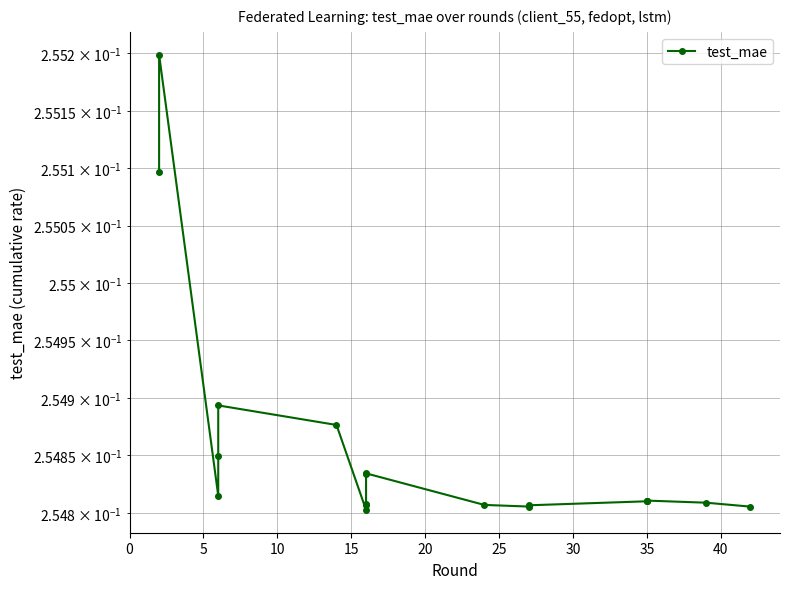

How many distinct data groups are displayed?

1